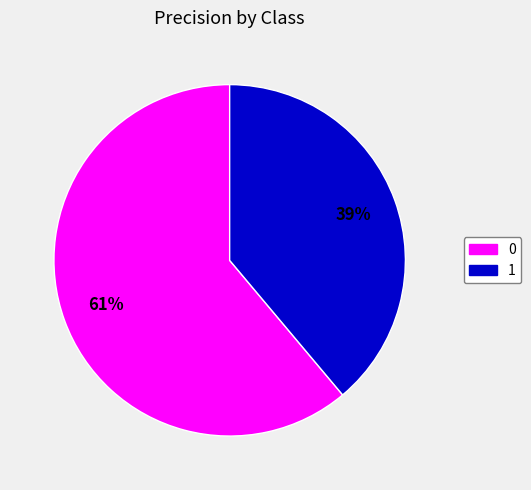

Is there a majority slice in this chart?

Yes